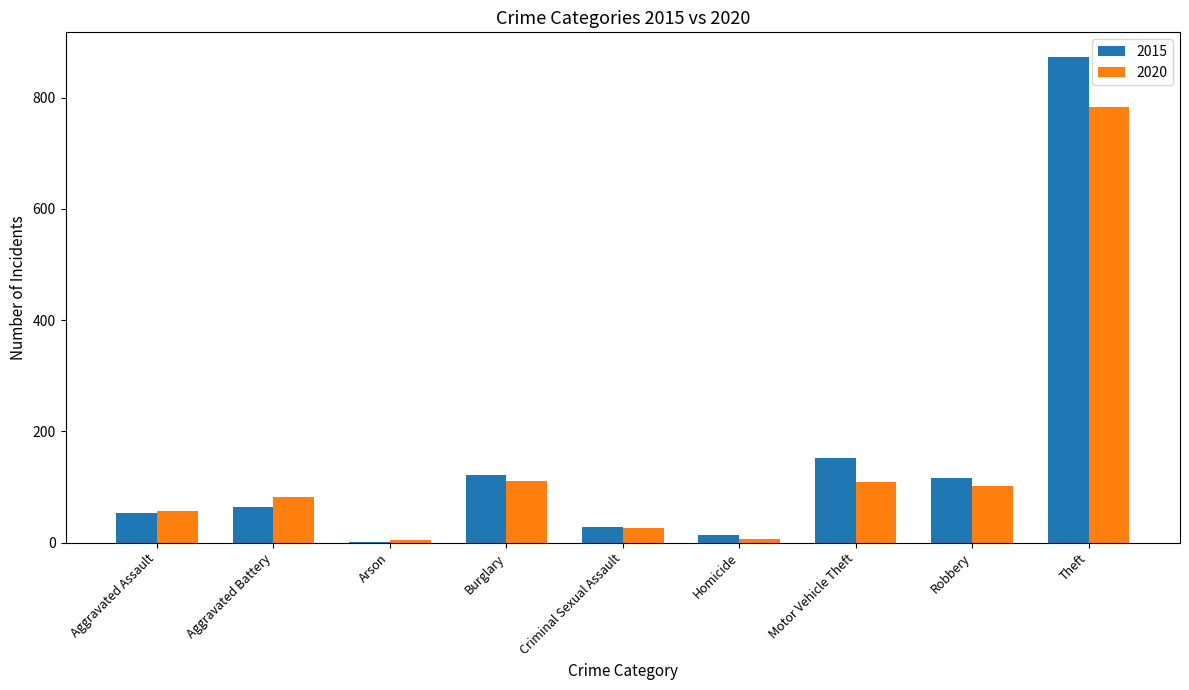

What is the highest value of the 2015 series?

874